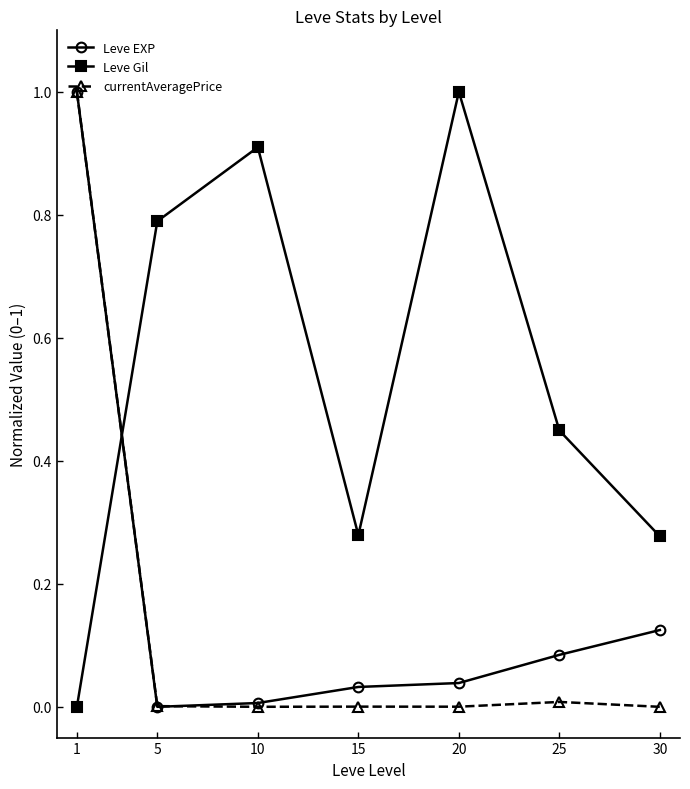

What are all the series names shown in the legend?

Leve EXP, Leve Gil, currentAveragePrice